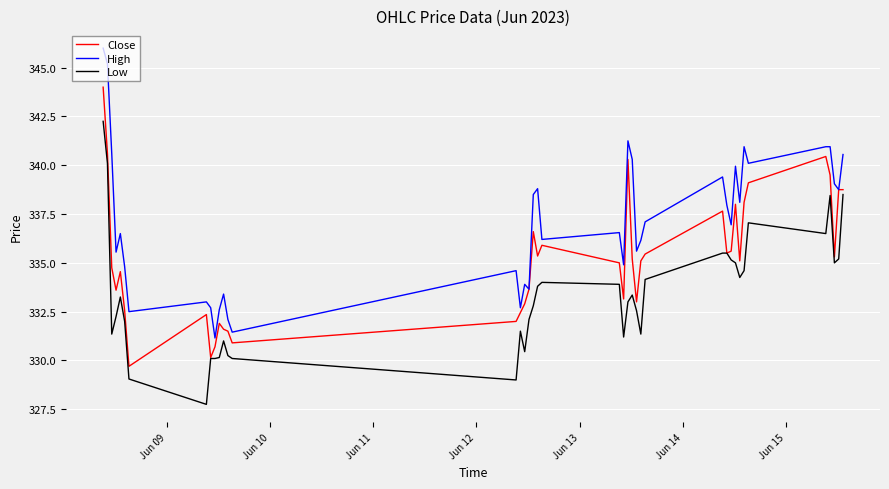

List the series in order of their peak value, highest first.

High, Close, Low